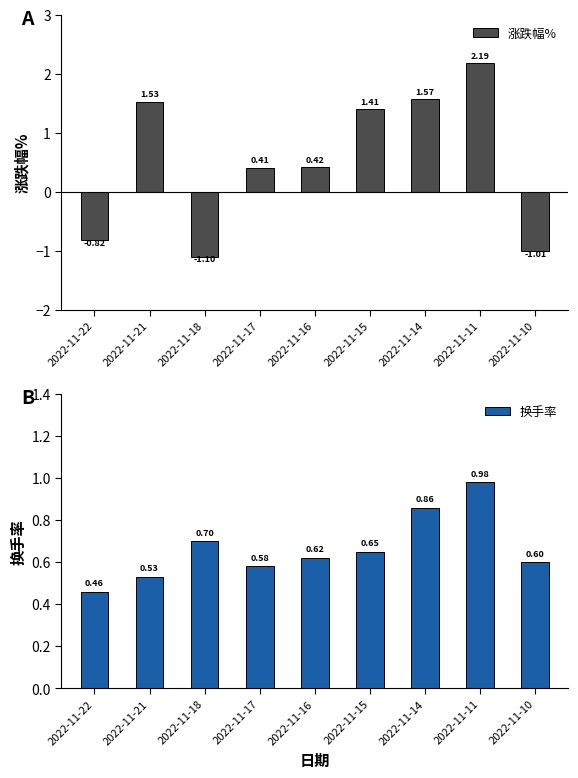

What is the lowest value of the 涨跌幅% series?

-1.1